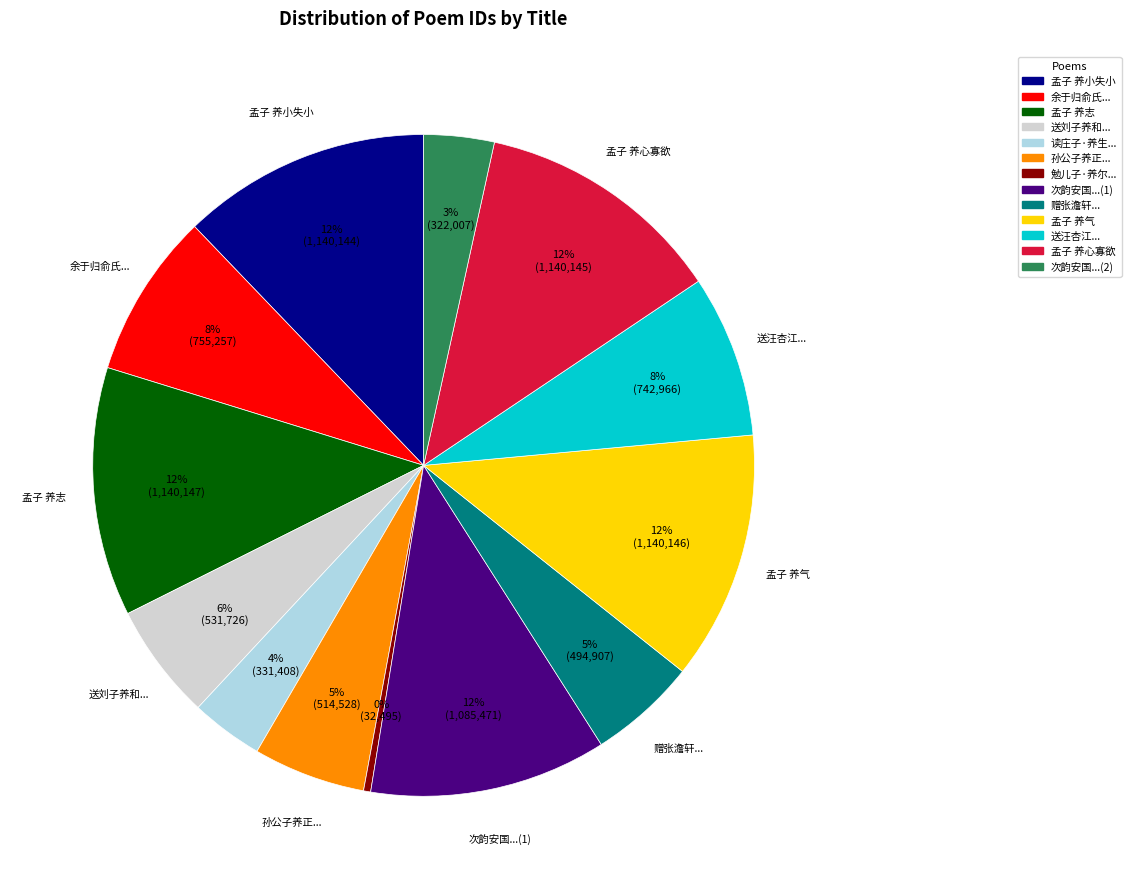

To the nearest percent, what is the average slice percentage?

8%